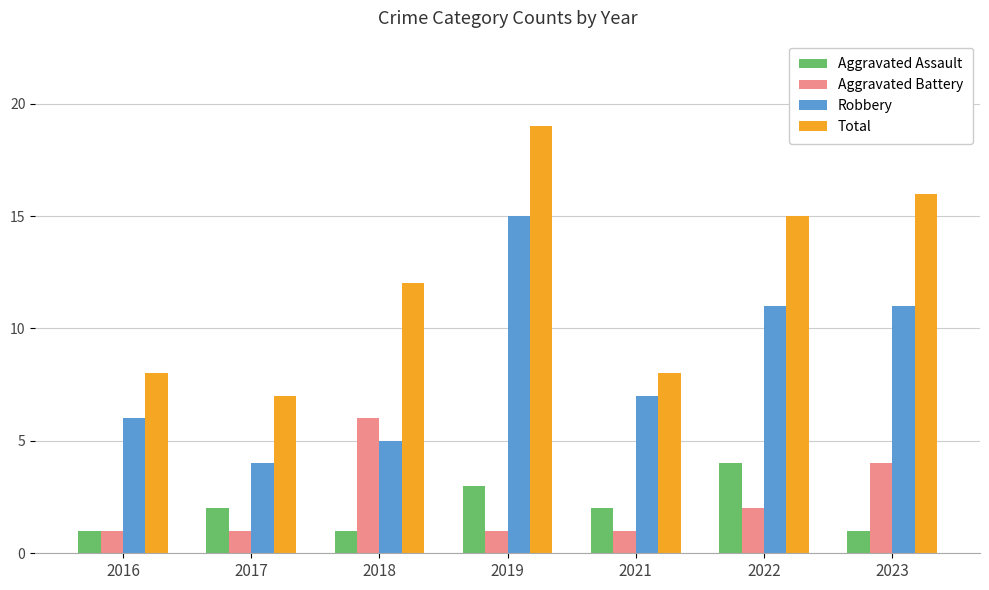

What are all the series names shown in the legend?

Aggravated Assault, Aggravated Battery, Robbery, Total